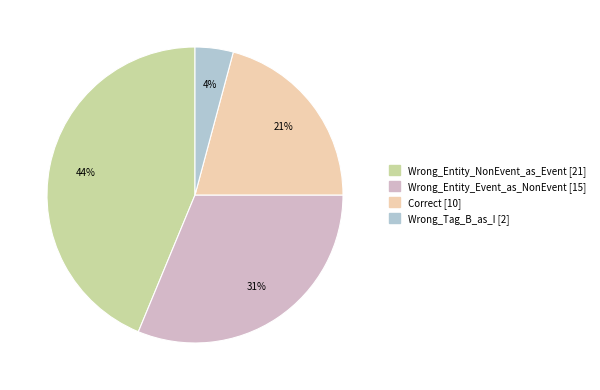

To the nearest percent, what percentage of the pie is Wrong_Entity_NonEvent_as_Event?

44%